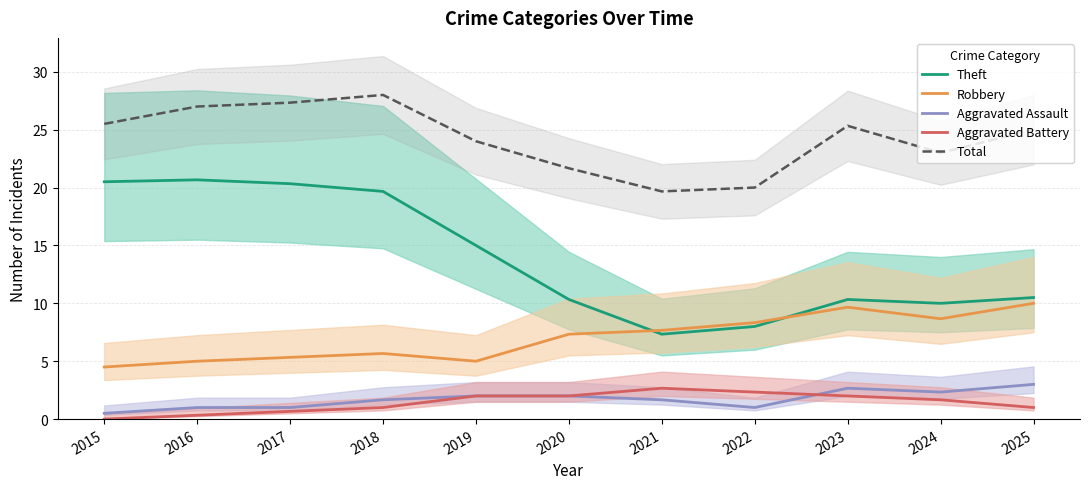

Rank the series by their maximum value, from highest to lowest.

Total, Theft, Robbery, Aggravated Assault, Aggravated Battery